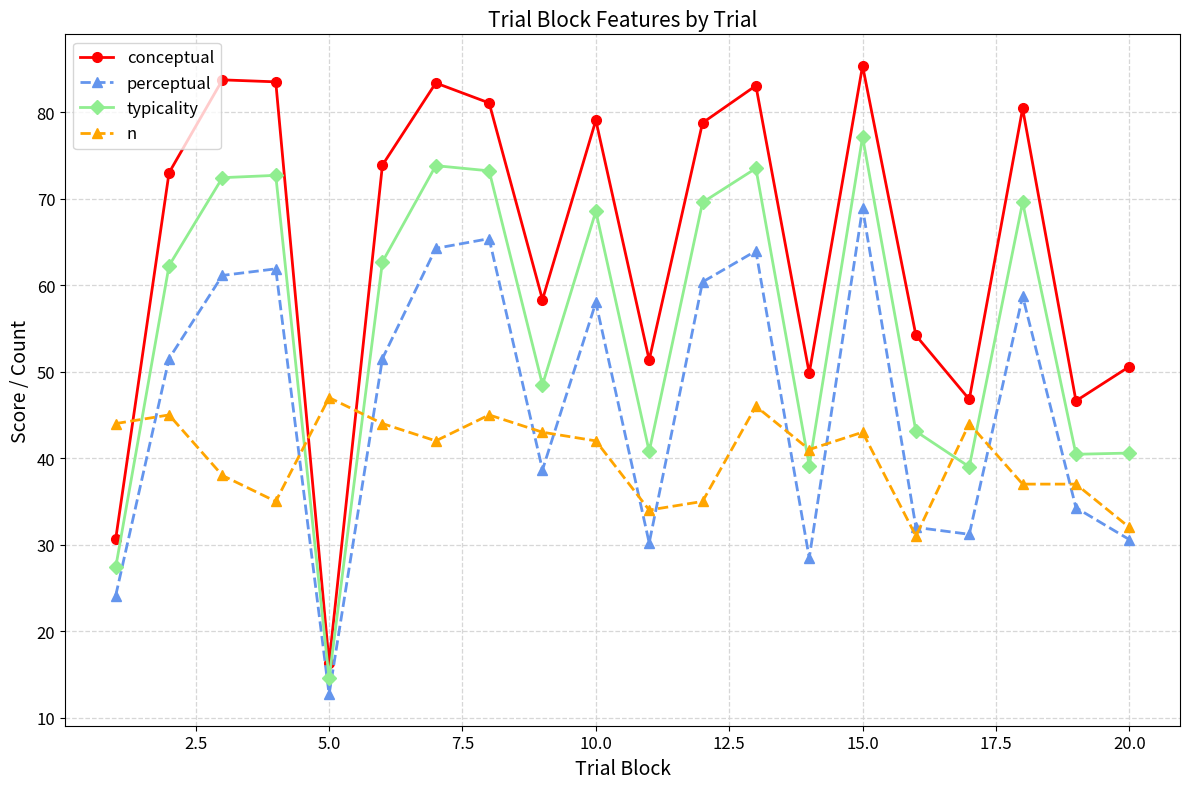

What is the difference between the second highest and second lowest values in the n series?

14.0